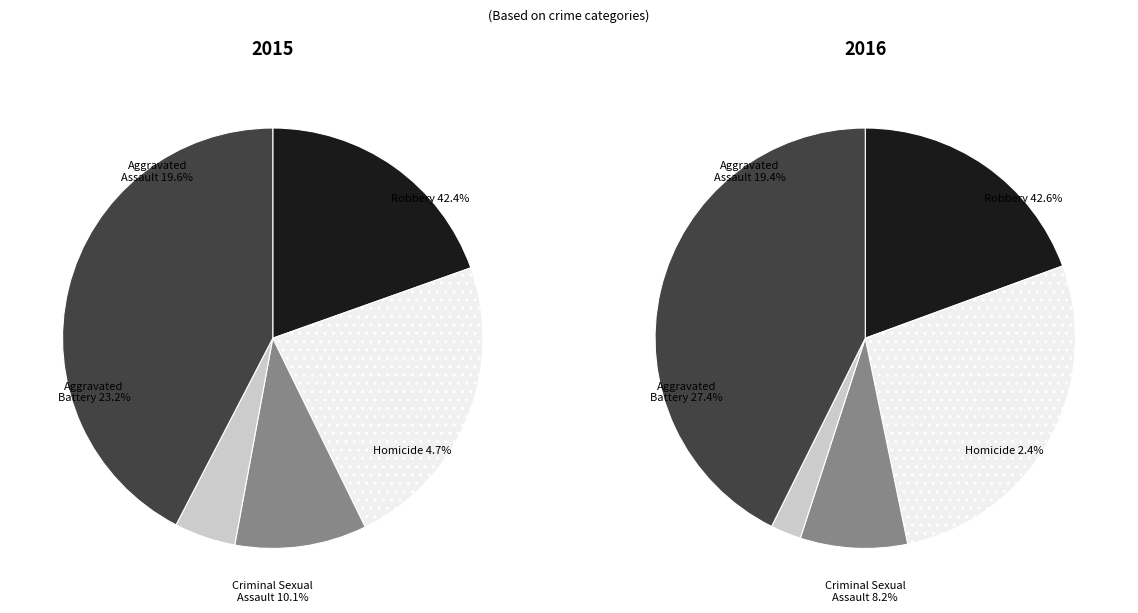

To the nearest percent, what is the average slice percentage?

20%